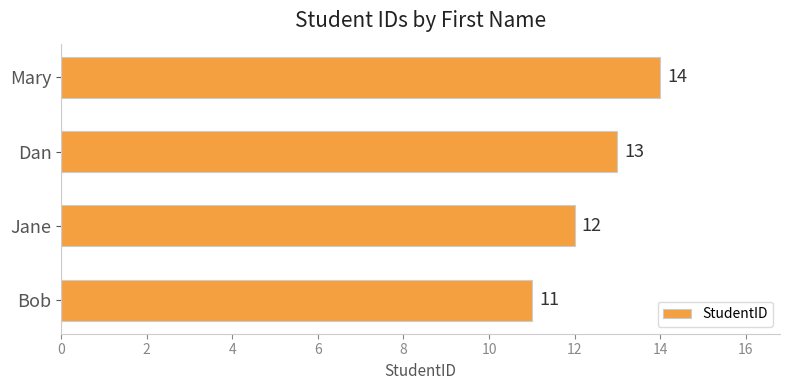

The value at Mary is 14. True or false?

True